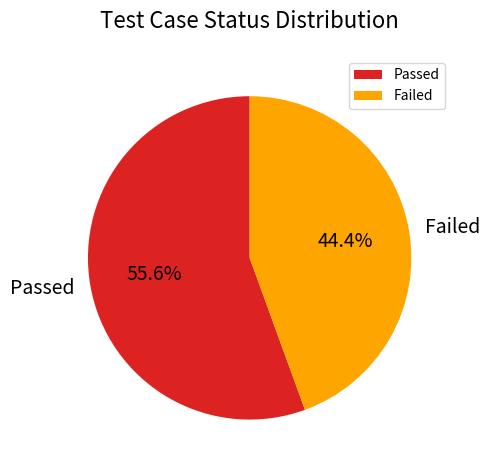

Is the sum of Failed and Passed greater than half?

Yes